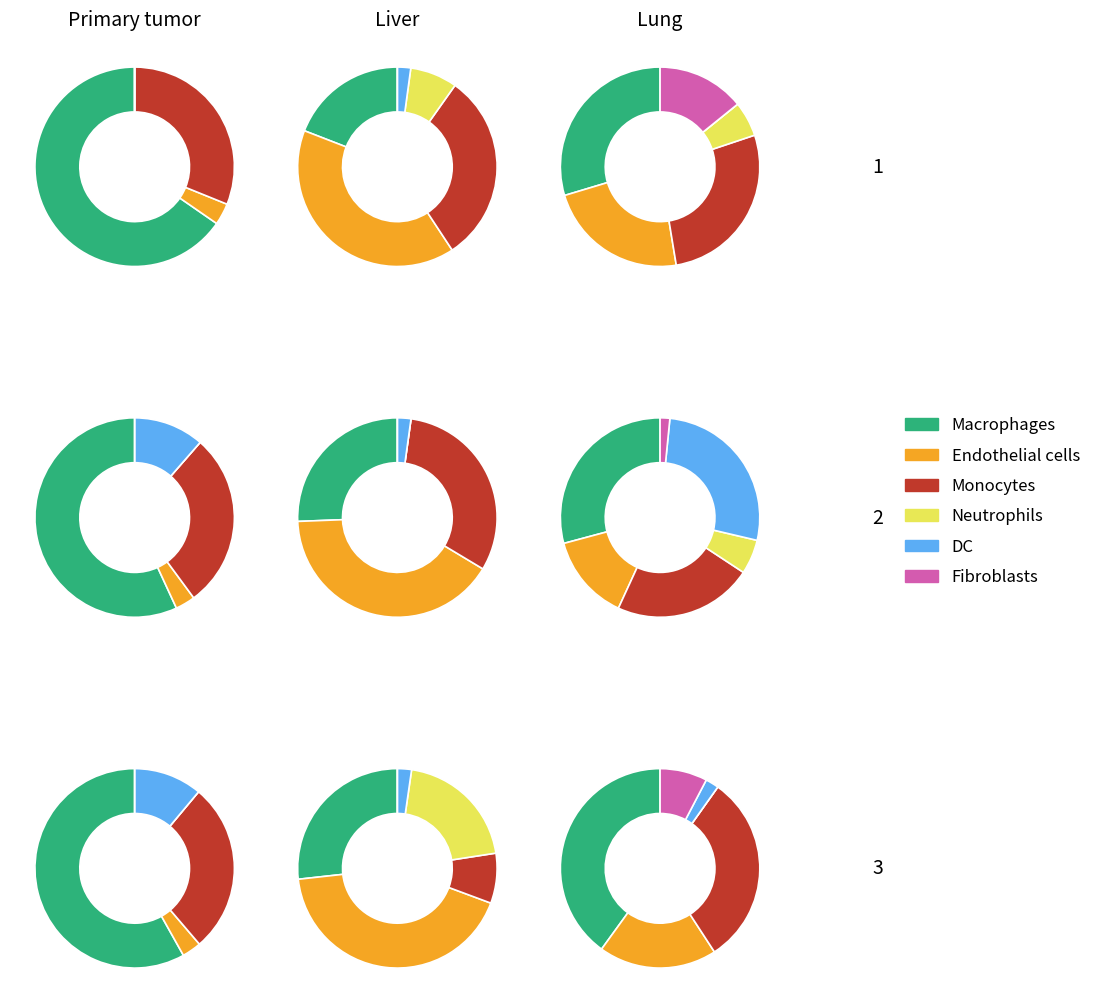

Do 1 and 0 together represent more than half of the pie?

No